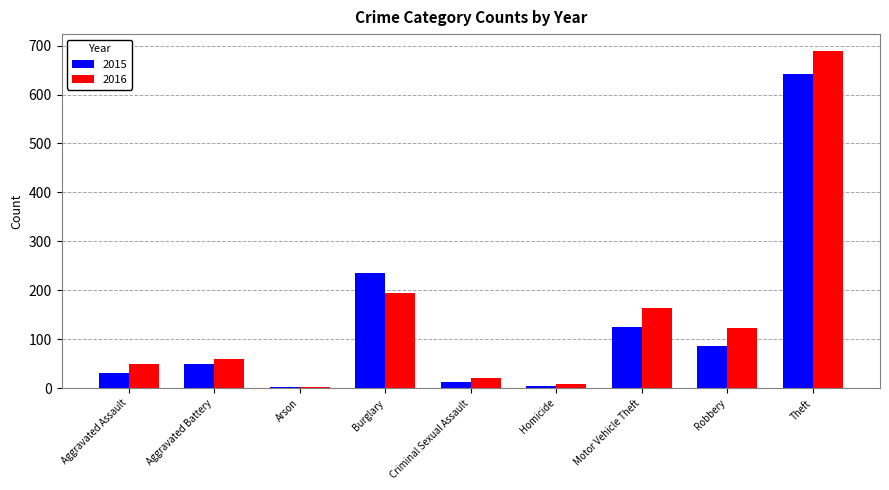

Which series has the widest spread of values?

2016